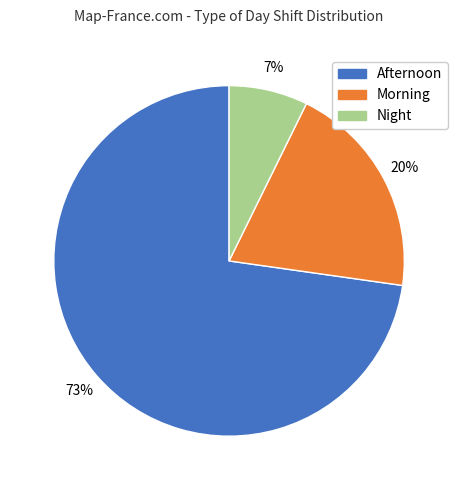

True or false: Afternoon accounts for 73% of the total.

True